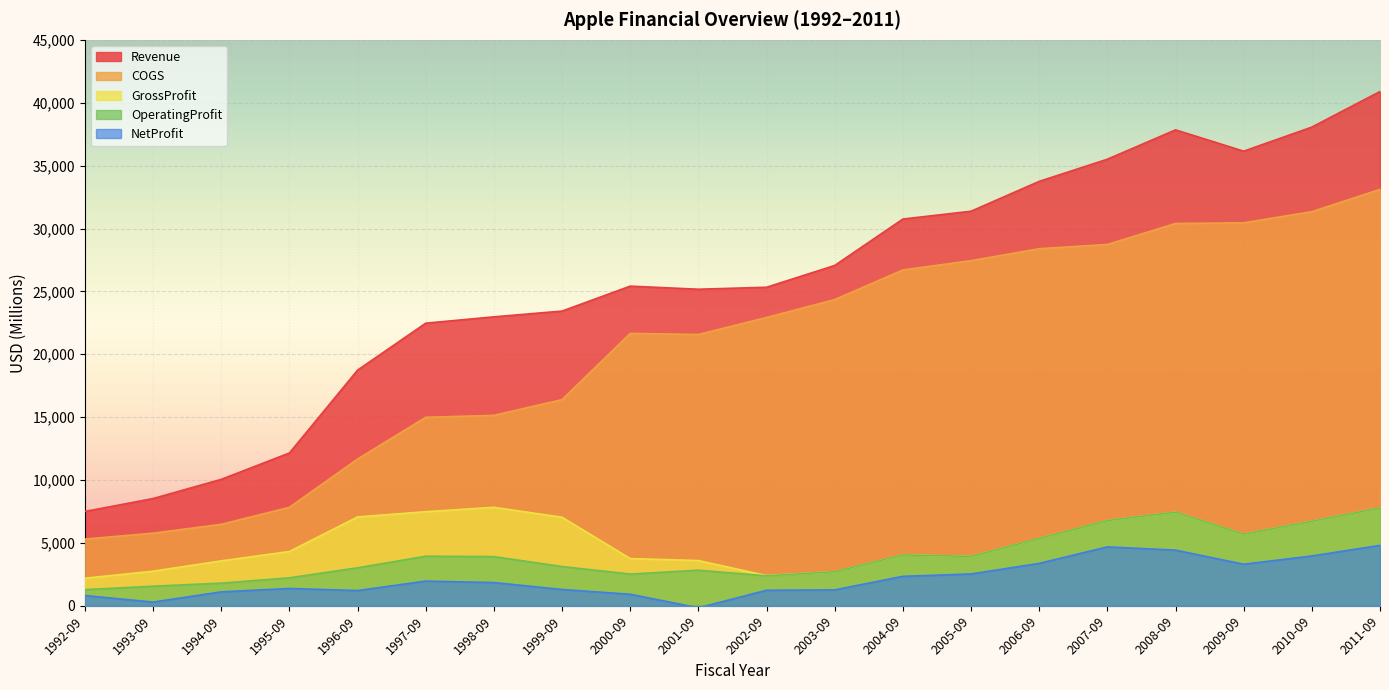

At 1993-09, list the series in order from largest to smallest.

Revenue, COGS, GrossProfit, OperatingProfit, NetProfit